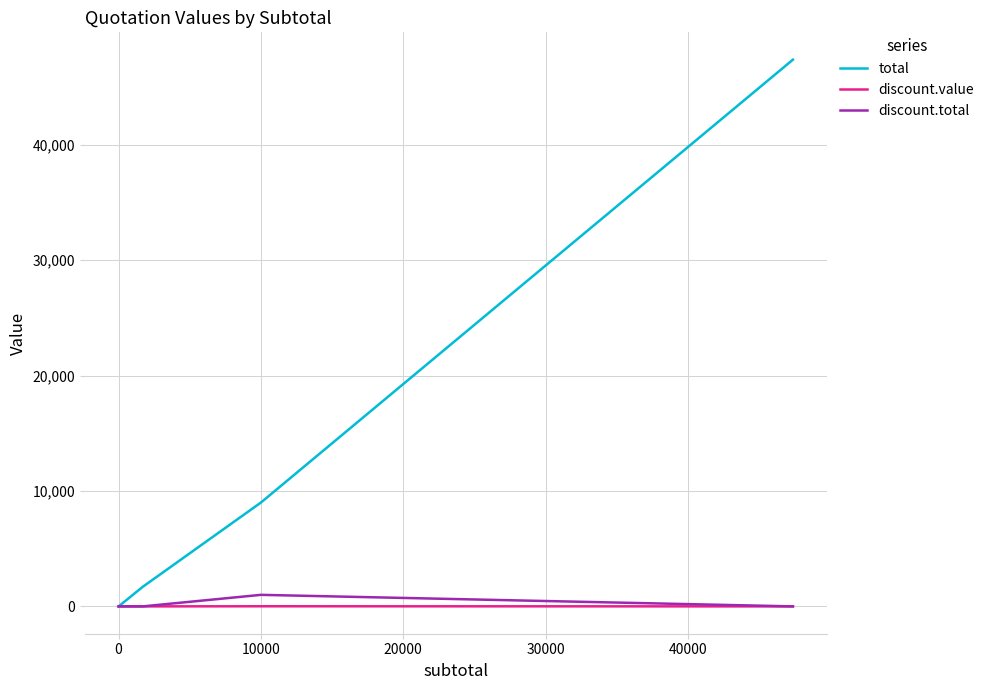

True or false: discount.value and discount.total cross at least once.

False